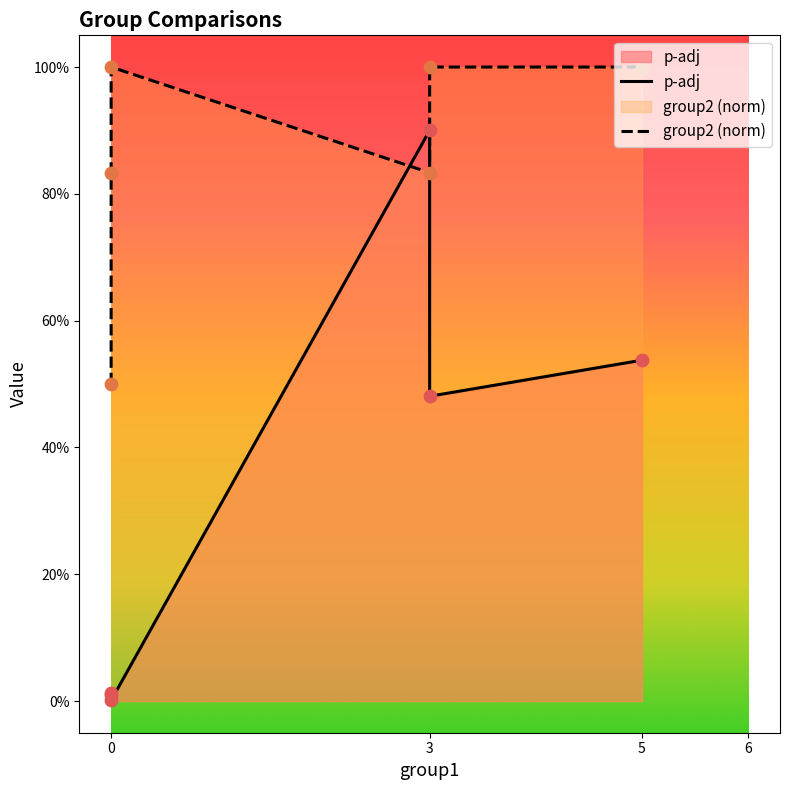

At which category is the sum across all series the highest?

3